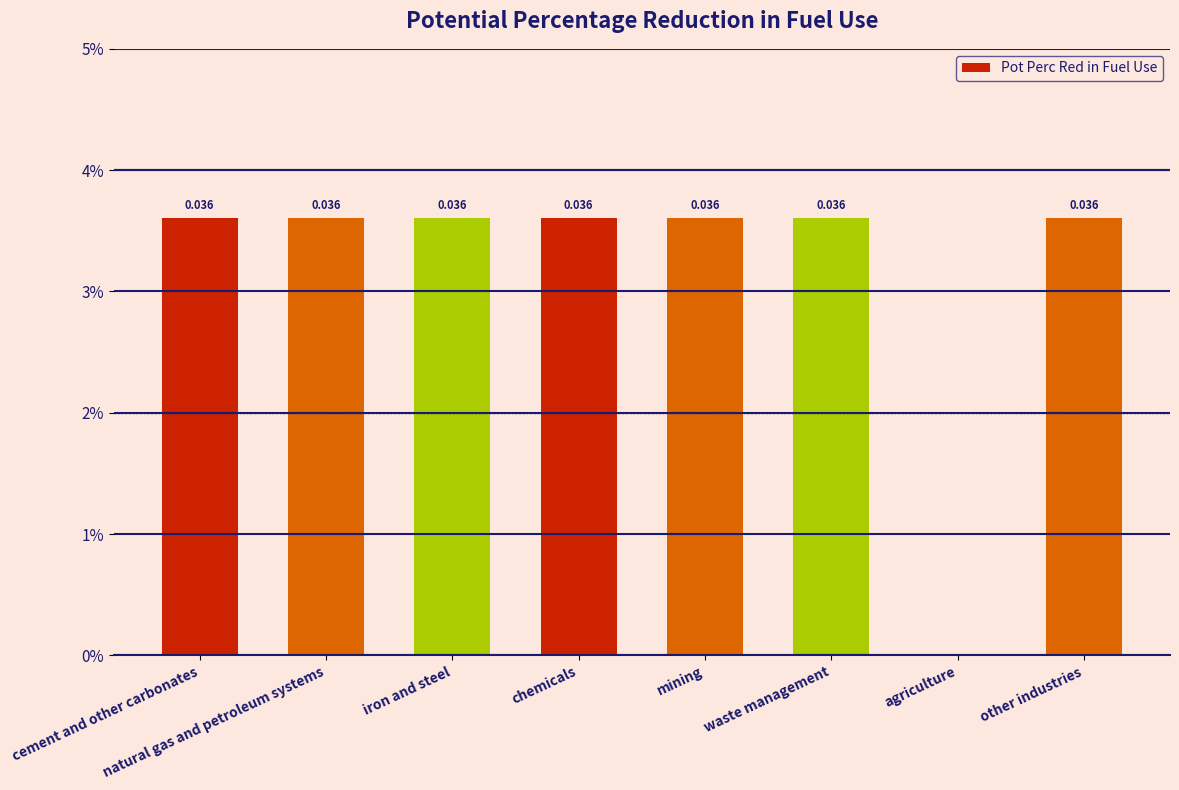

Where is the data nearest to the value 0?

agriculture